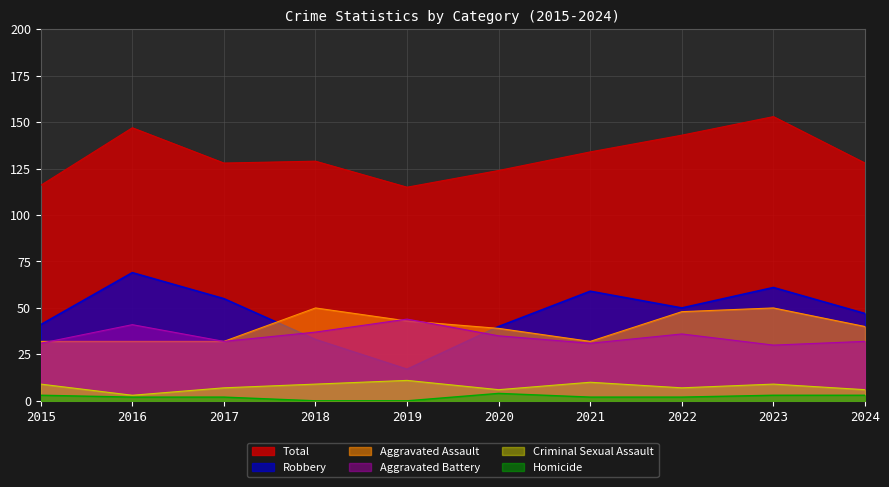

True or false: Homicide and Total intersect in this chart.

False